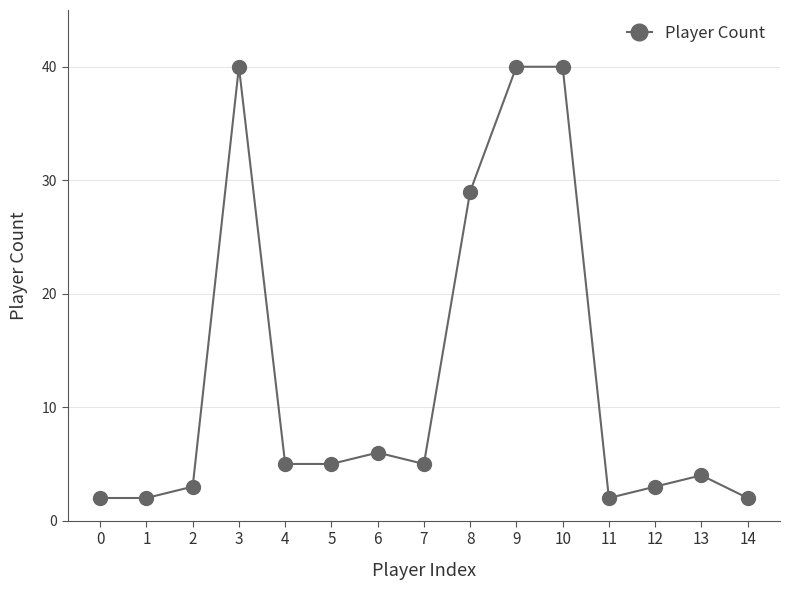

What is the maximum value shown in the chart?

40